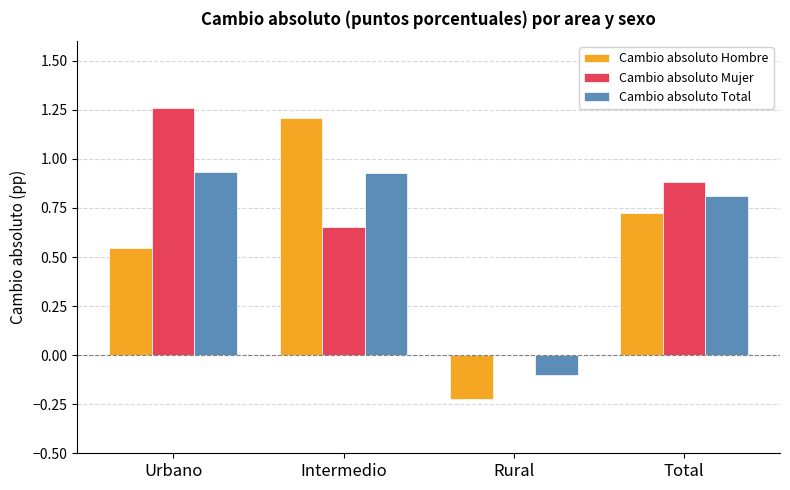

True or false: Cambio absoluto Mujer has a value of 0.8 at Rural.

False